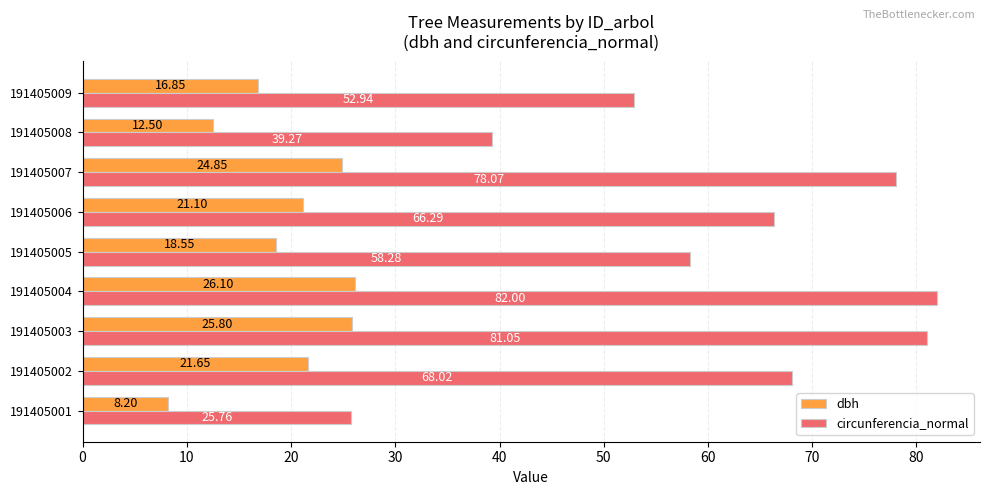

At which category is the sum across all series the highest?

191405004